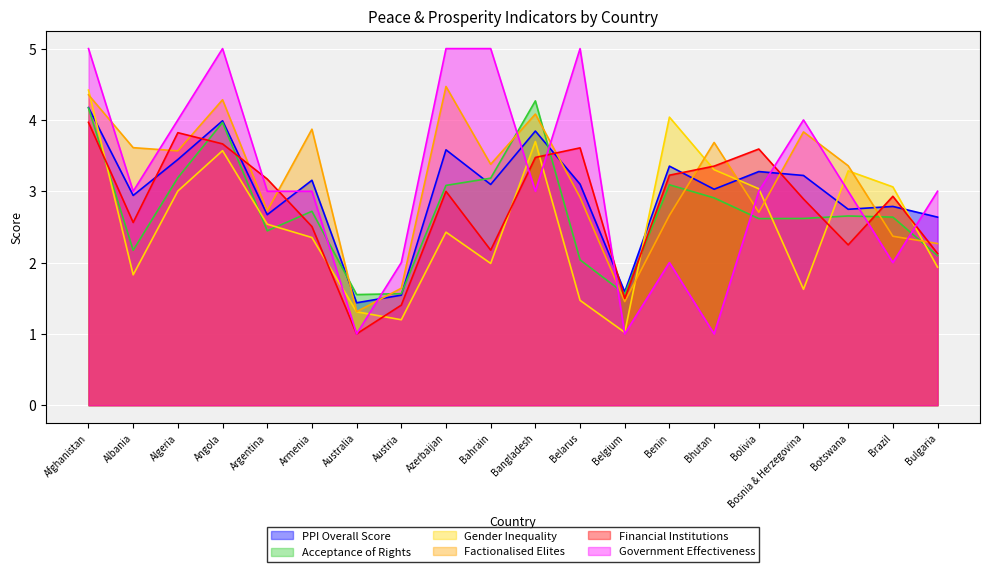

How many values in the Financial Institutions series are below 2?

3